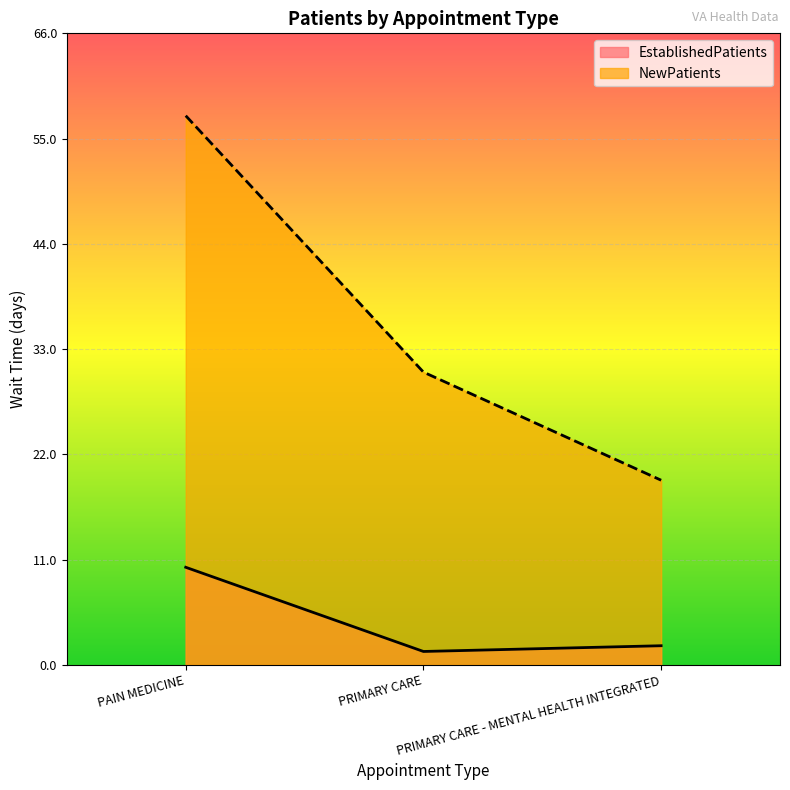

How many values in the NewPatients series are below 30?

1